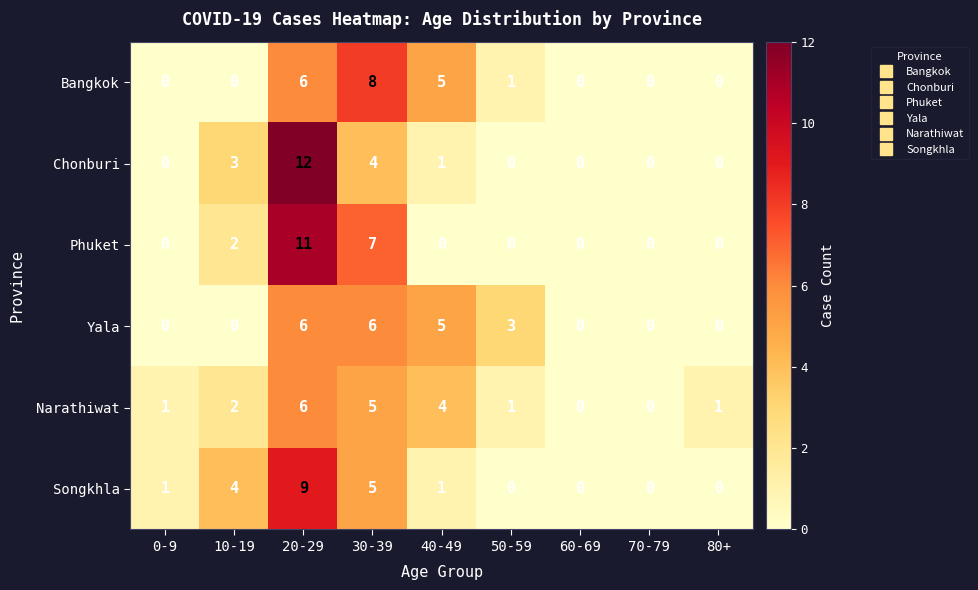

What is the sum of all Yala values?

20